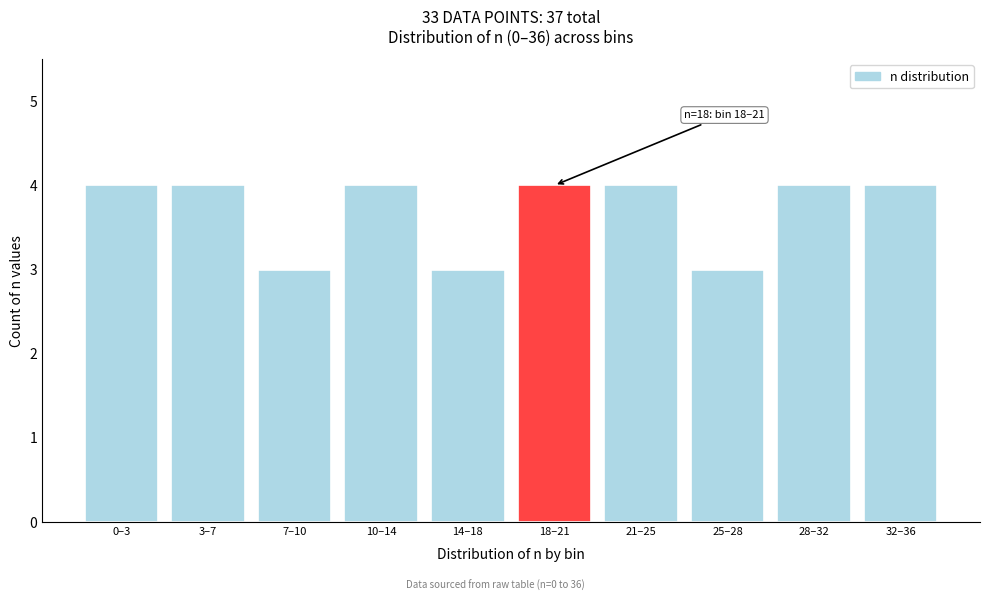

Reading right to left, what are all the values shown in this chart?

4	4	3	4	4	3	4	3	4	4